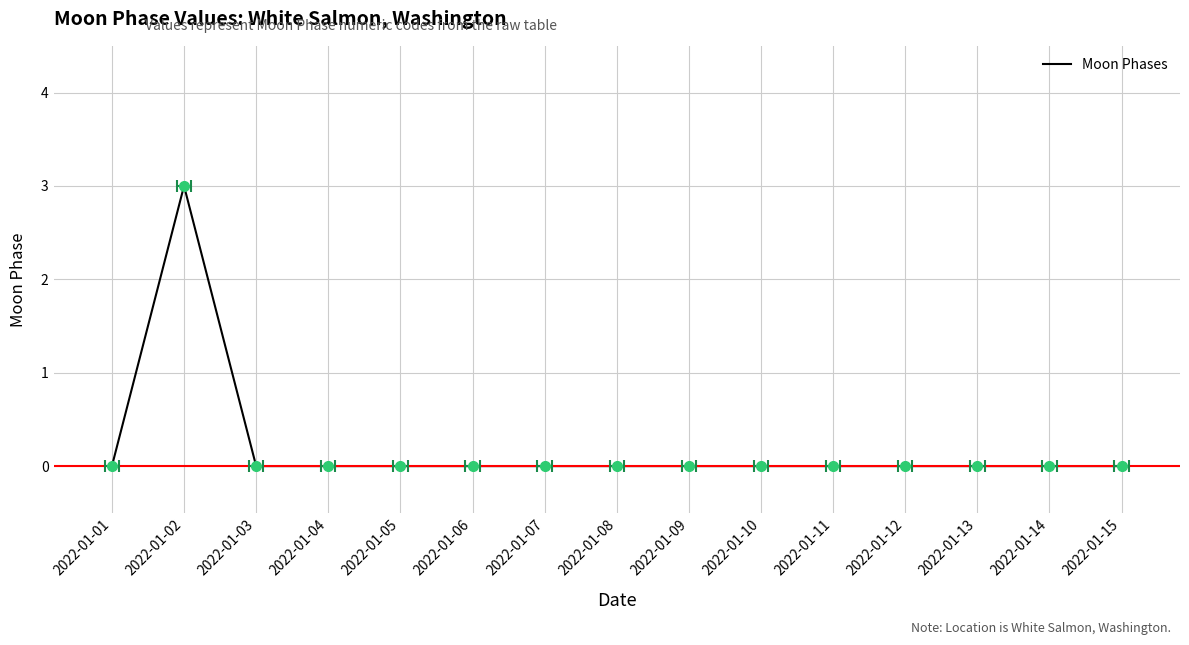

List the labels in order of value, smallest first.

2022-01-01, 2022-01-03, 2022-01-04, 2022-01-05, 2022-01-06, 2022-01-07, 2022-01-08, 2022-01-09, 2022-01-10, 2022-01-11, 2022-01-12, 2022-01-13, 2022-01-14, 2022-01-15, 2022-01-02